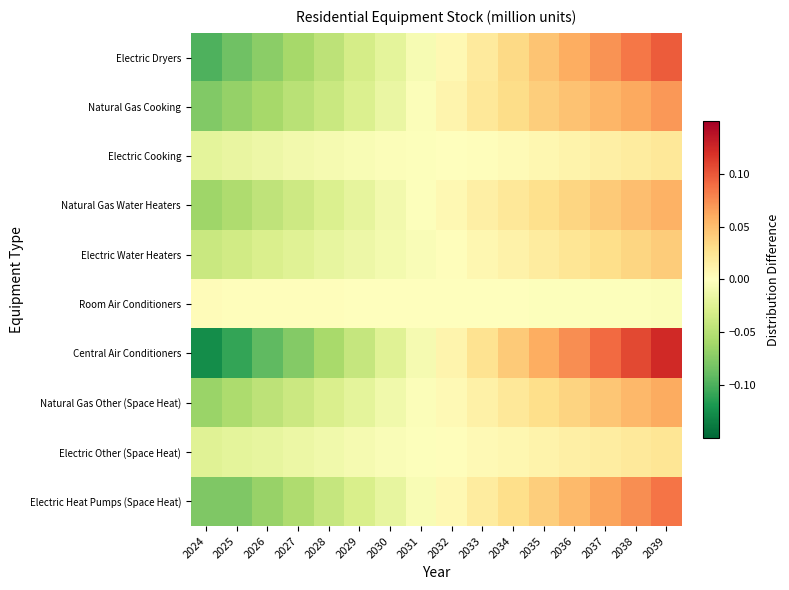

Reading right to left, transcribe all the data shown in this chart.

Electric Heat Pumps (Space Heat): 2039=0.1	2038=0.1	2037=0.1	2036=0.1	2035=0.0	2034=0.0	2033=0.0	2032=0.0	2031=-0.0	2030=-0.0	2029=-0.0	2028=-0.0	2027=-0.1	2026=-0.1	2025=-0.1	2024=-0.1
Electric Other (Space Heat): 2039=0.0	2038=0.0	2037=0.0	2036=0.0	2035=0.0	2034=0.0	2033=0.0	2032=0.0	2031=-0.0	2030=-0.0	2029=-0.0	2028=-0.0	2027=-0.0	2026=-0.0	2025=-0.0	2024=-0.0
Natural Gas Other (Space Heat): 2039=0.1	2038=0.1	2037=0.0	2036=0.0	2035=0.0	2034=0.0	2033=0.0	2032=0.0	2031=-0.0	2030=-0.0	2029=-0.0	2028=-0.0	2027=-0.0	2026=-0.0	2025=-0.1	2024=-0.1
Central Air Conditioners: 2039=0.1	2038=0.1	2037=0.1	2036=0.1	2035=0.1	2034=0.0	2033=0.0	2032=0.0	2031=-0.0	2030=-0.0	2029=-0.0	2028=-0.1	2027=-0.1	2026=-0.1	2025=-0.1	2024=-0.1
Room Air Conditioners: 2039=-0.0	2038=-0.0	2037=-0.0	2036=-0.0	2035=-0.0	2034=-0.0	2033=-0.0	2032=-0.0	2031=0.0	2030=0.0	2029=0.0	2028=0.0	2027=0.0	2026=0.0	2025=0.0	2024=0.0
Electric Water Heaters: 2039=0.0	2038=0.0	2037=0.0	2036=0.0	2035=0.0	2034=0.0	2033=0.0	2032=0.0	2031=-0.0	2030=-0.0	2029=-0.0	2028=-0.0	2027=-0.0	2026=-0.0	2025=-0.0	2024=-0.0
Natural Gas Water Heaters: 2039=0.1	2038=0.1	2037=0.0	2036=0.0	2035=0.0	2034=0.0	2033=0.0	2032=0.0	2031=-0.0	2030=-0.0	2029=-0.0	2028=-0.0	2027=-0.0	2026=-0.0	2025=-0.1	2024=-0.1
Electric Cooking: 2039=0.0	2038=0.0	2037=0.0	2036=0.0	2035=0.0	2034=0.0	2033=0.0	2032=0.0	2031=-0.0	2030=-0.0	2029=-0.0	2028=-0.0	2027=-0.0	2026=-0.0	2025=-0.0	2024=-0.0
Natural Gas Cooking: 2039=0.1	2038=0.1	2037=0.1	2036=0.0	2035=0.0	2034=0.0	2033=0.0	2032=0.0	2031=-0.0	2030=-0.0	2029=-0.0	2028=-0.0	2027=-0.0	2026=-0.1	2025=-0.1	2024=-0.1
Electric Dryers: 2039=0.1	2038=0.1	2037=0.1	2036=0.1	2035=0.0	2034=0.0	2033=0.0	2032=0.0	2031=-0.0	2030=-0.0	2029=-0.0	2028=-0.0	2027=-0.1	2026=-0.1	2025=-0.1	2024=-0.1